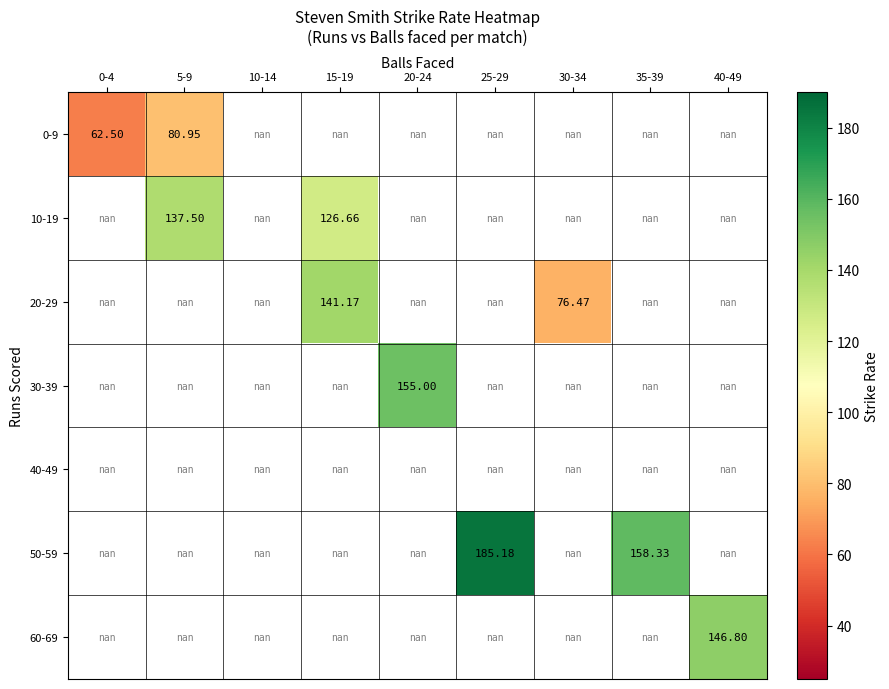

Is the value of 10-19 at 30-34 greater than the value of 60-69 at 15-19?

No